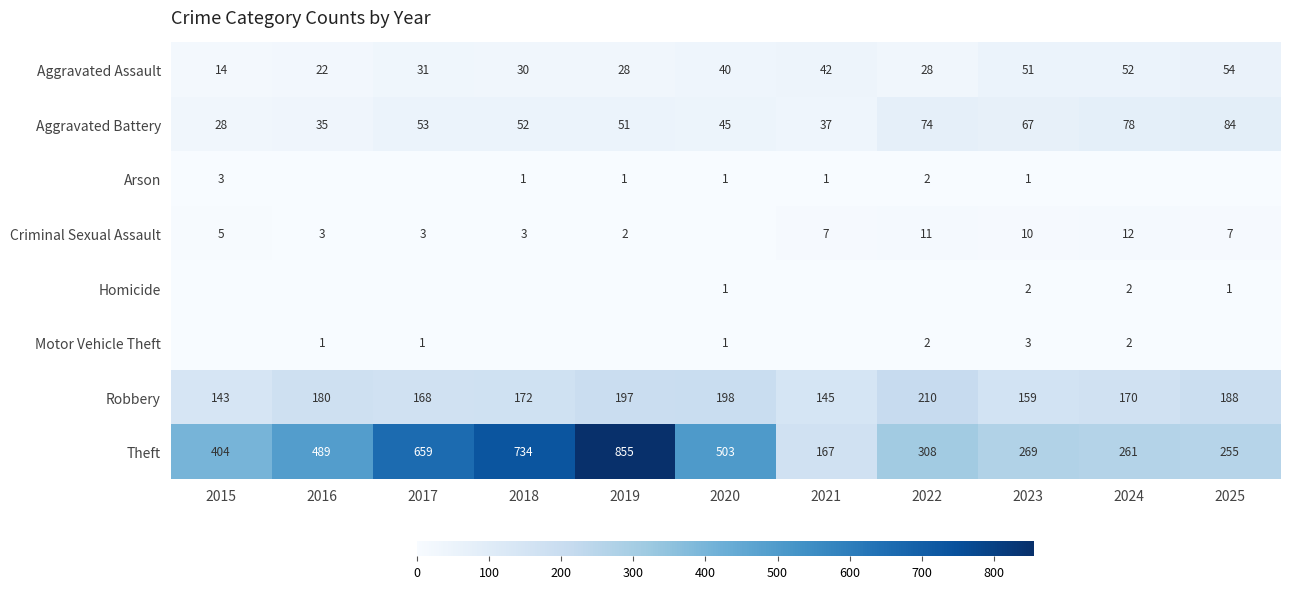

Is it true that Robbery equals 180 at 2016?

True